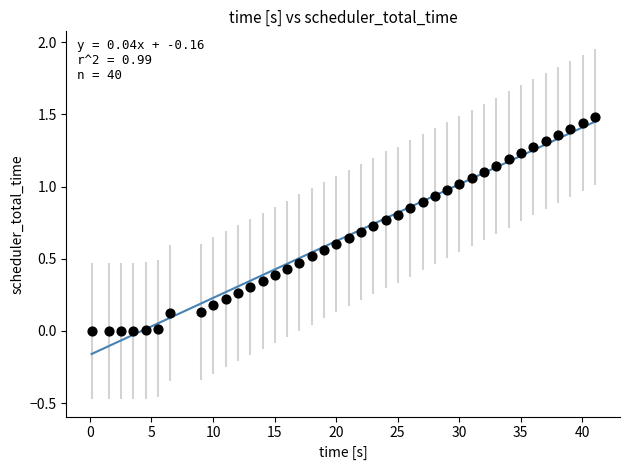

What is the range of Y values (max minus min)?

1.5